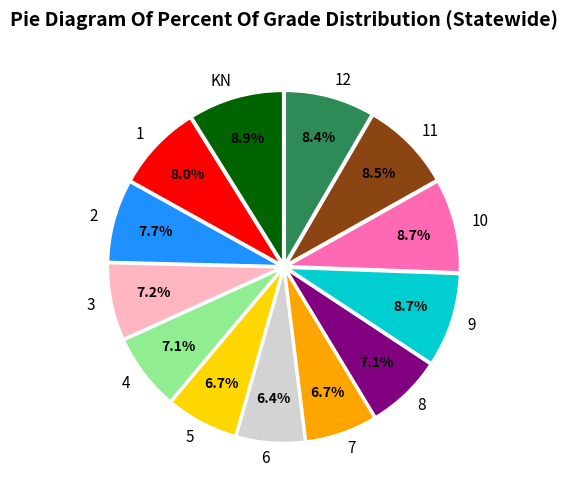

Does 3 account for over 50% of the chart?

No